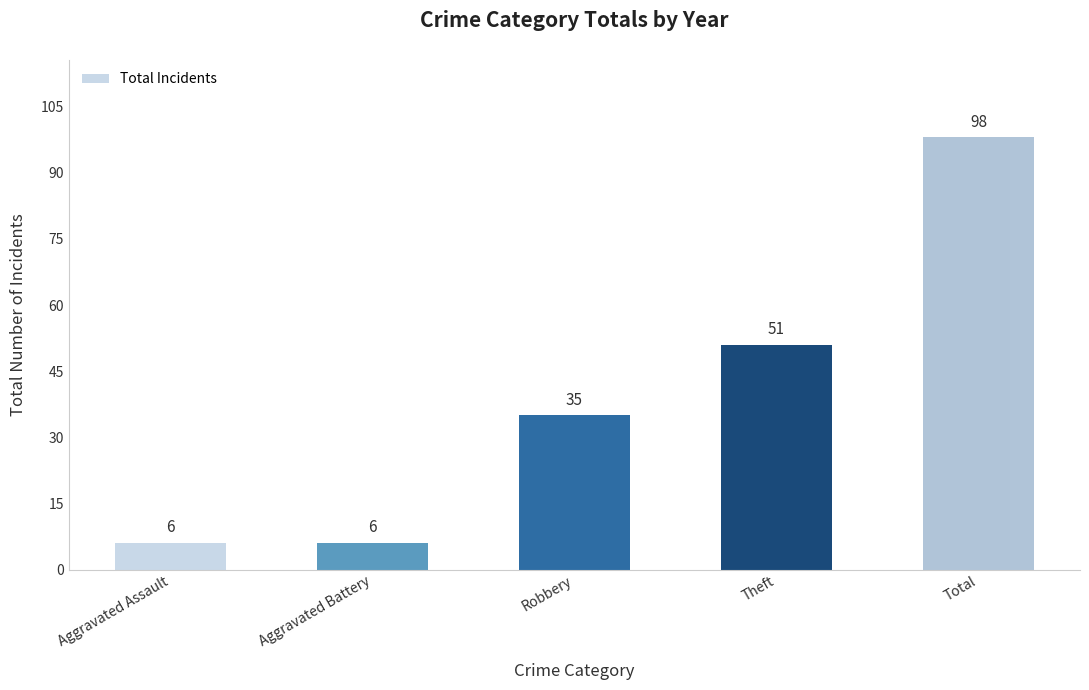

Reading left to right, list all the values displayed in this chart.

6	6	35	51	98